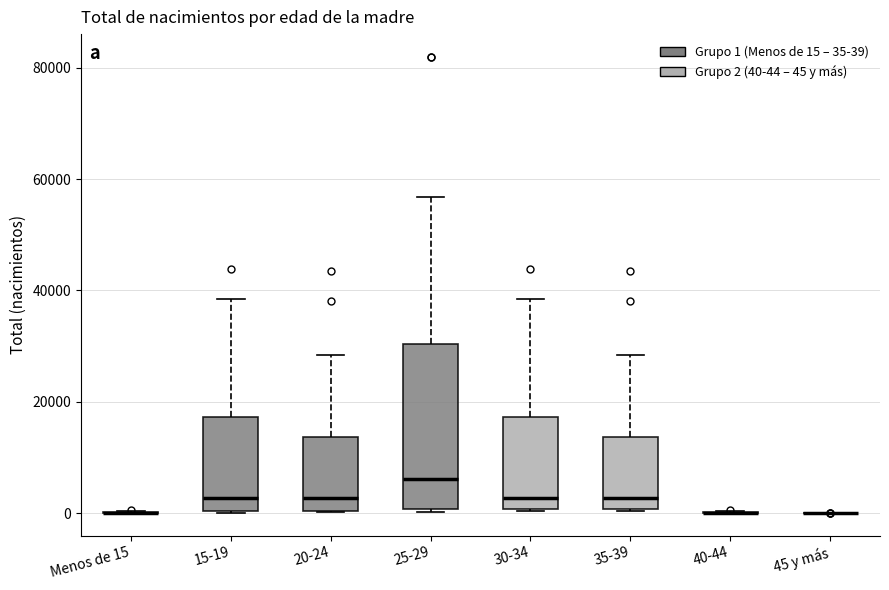

Where does the upper whisker of the box for 35-39 end on the y-axis? The values are not printed on the chart, so give them approximately, as read against the axis.

28000